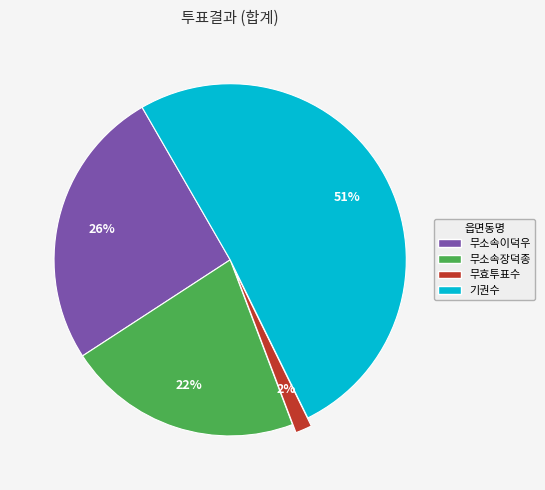

What is the majority slice?

기권수